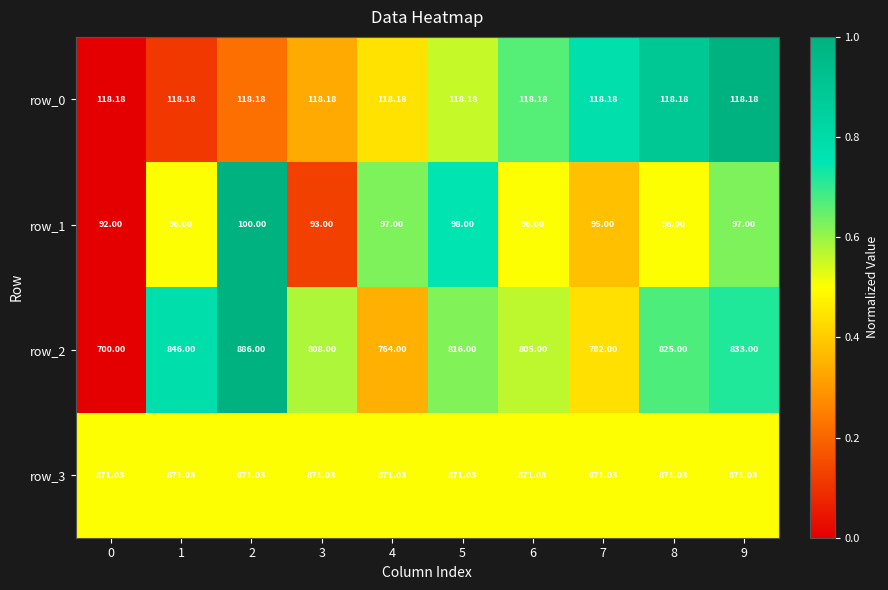

What is the total value across all series at 3?

1890.2